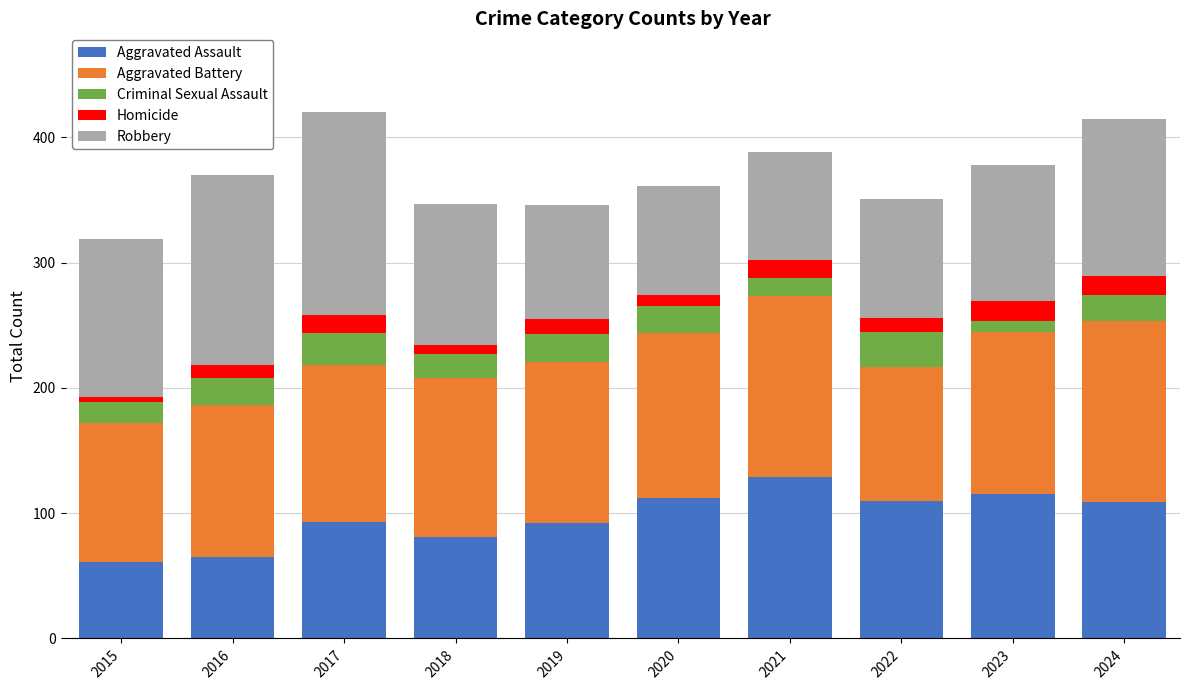

What is the total value across all series at 2015?

319